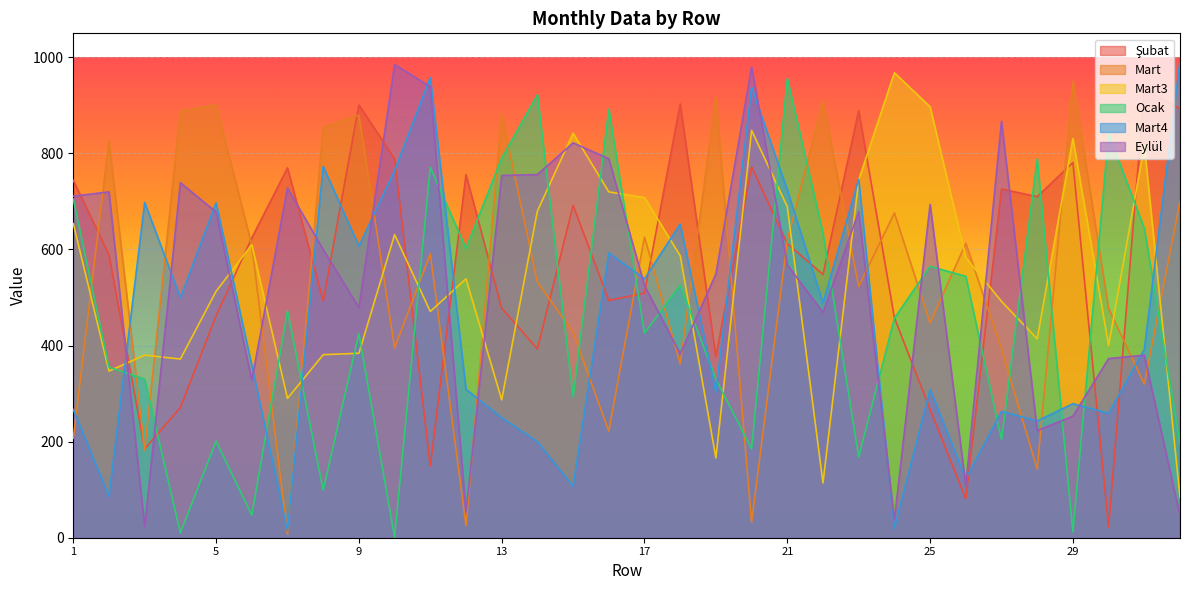

How many interior local peaks does the Mart series have?

11